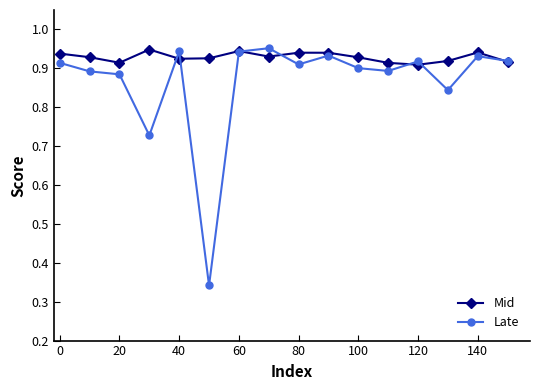

Rank the series by their average value, from lowest to highest.

Late, Mid